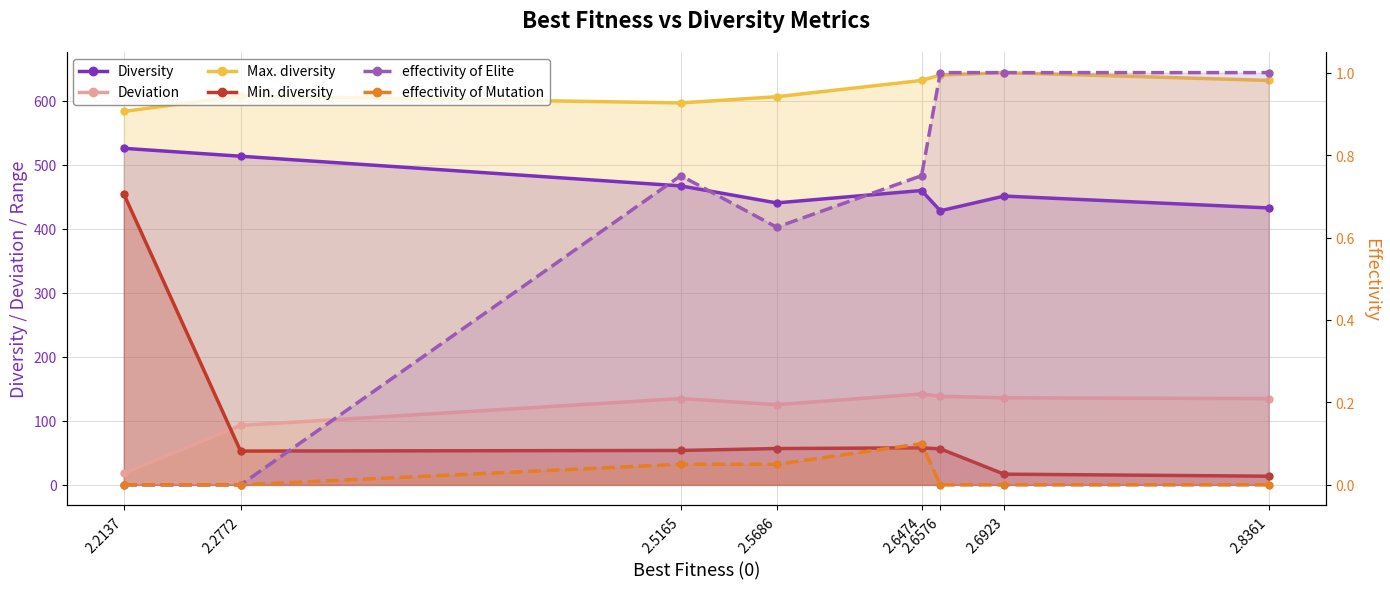

The value of effectivity of Elite at 2.8361 is 0.6. True or false?

False